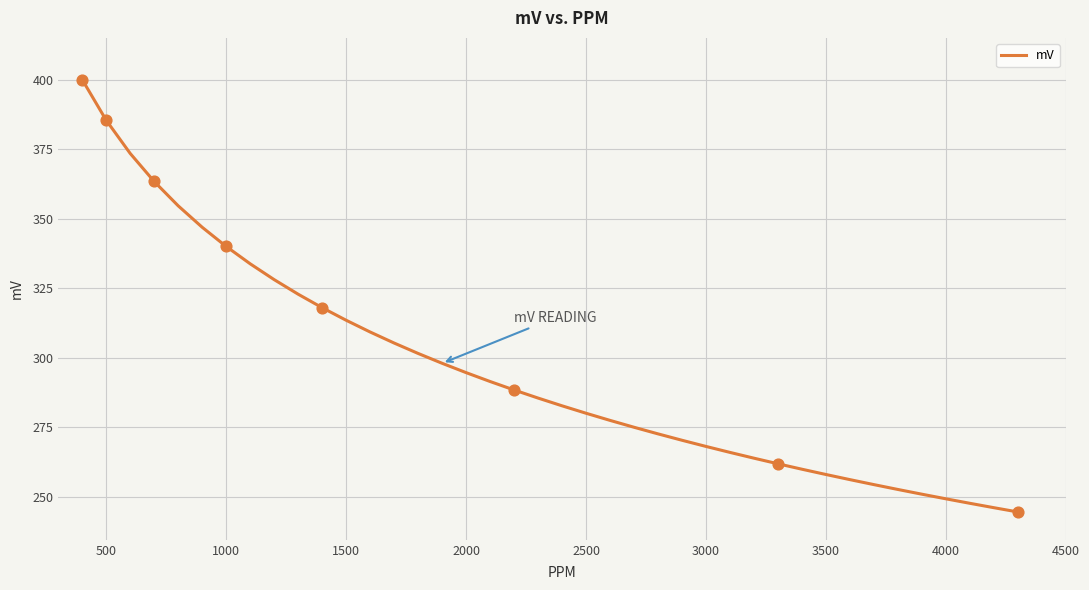

What is the smallest value displayed?

244.5